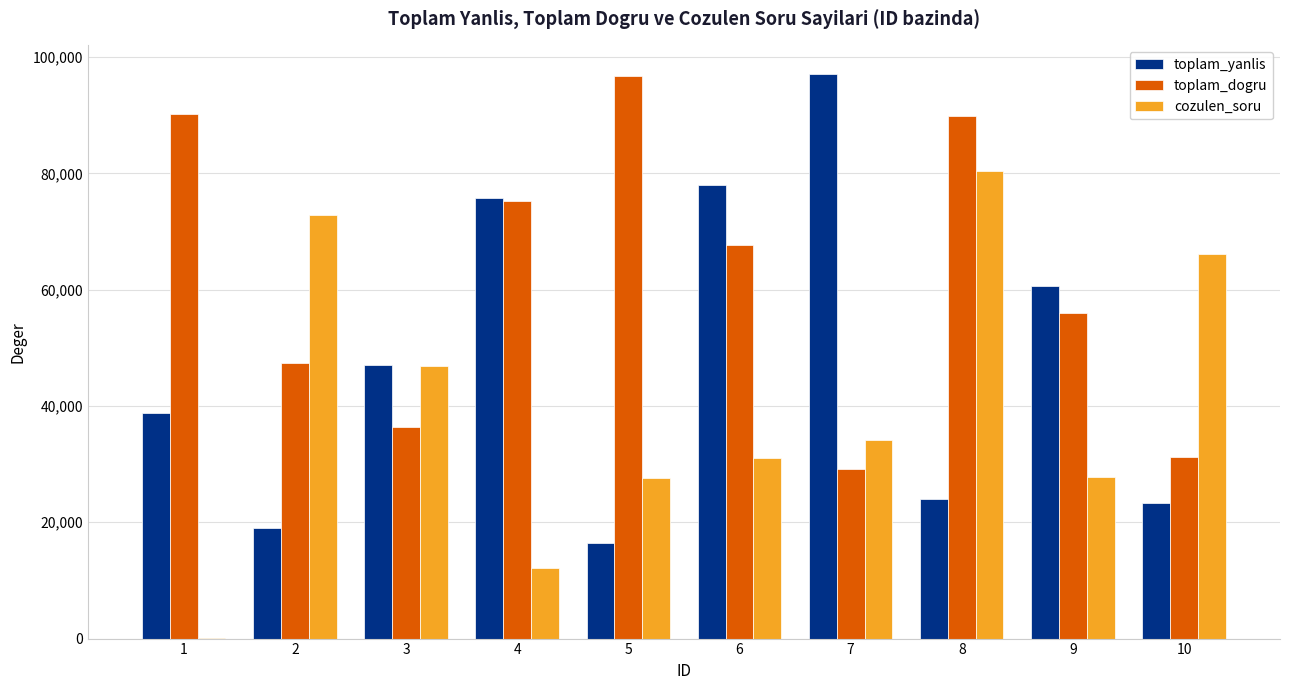

At which category is the sum across all series the highest?

8